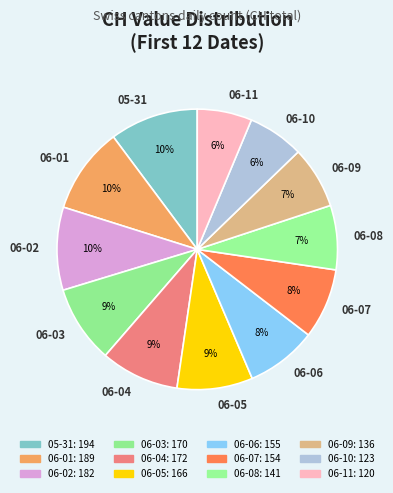

Combined, do 06-01 and 06-02 account for over 50%?

No